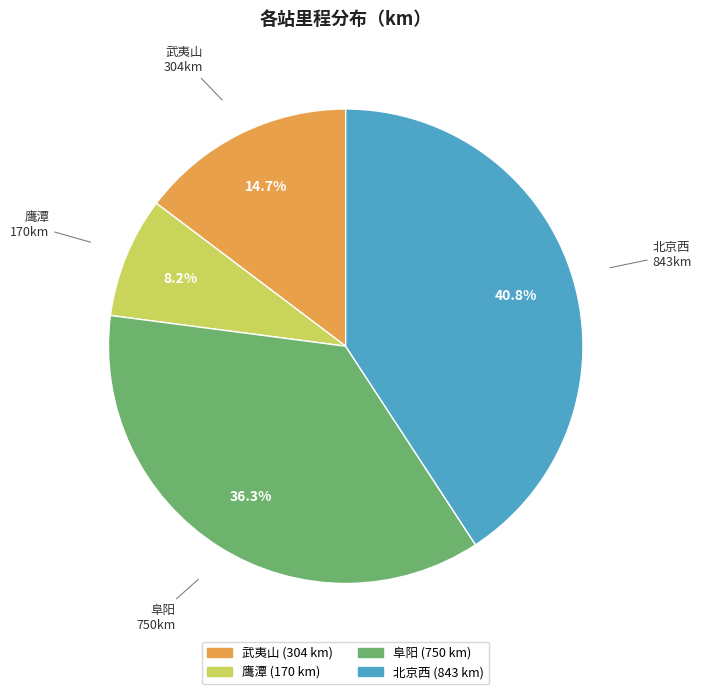

Is there any slice that represents more than half of the pie?

No